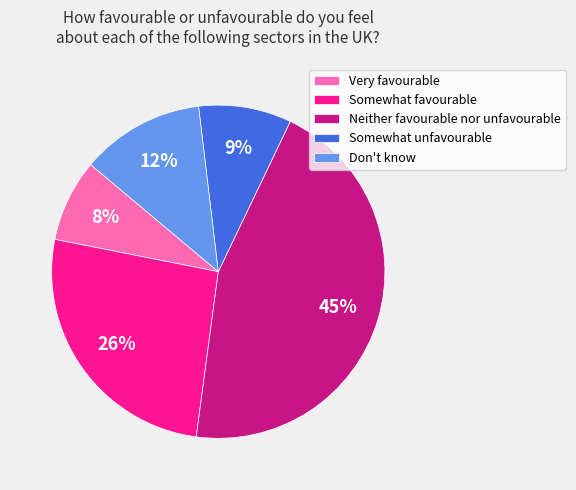

To the nearest percent, what is the difference between the largest and smallest slice percentages?

37%